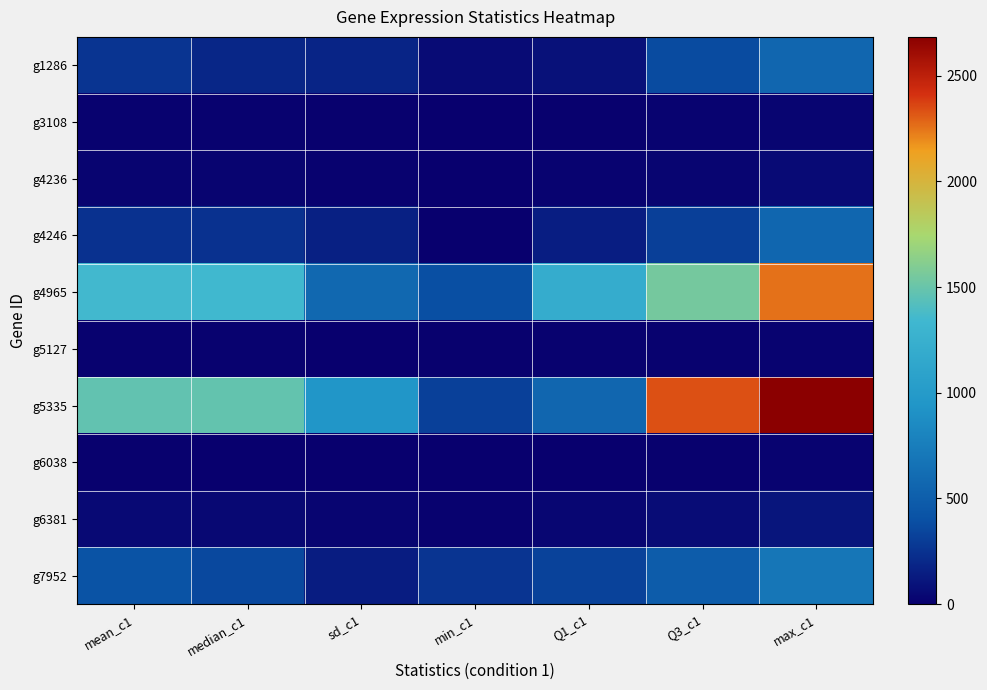

Which has a higher value, min_c1 or mean_c1?

mean_c1